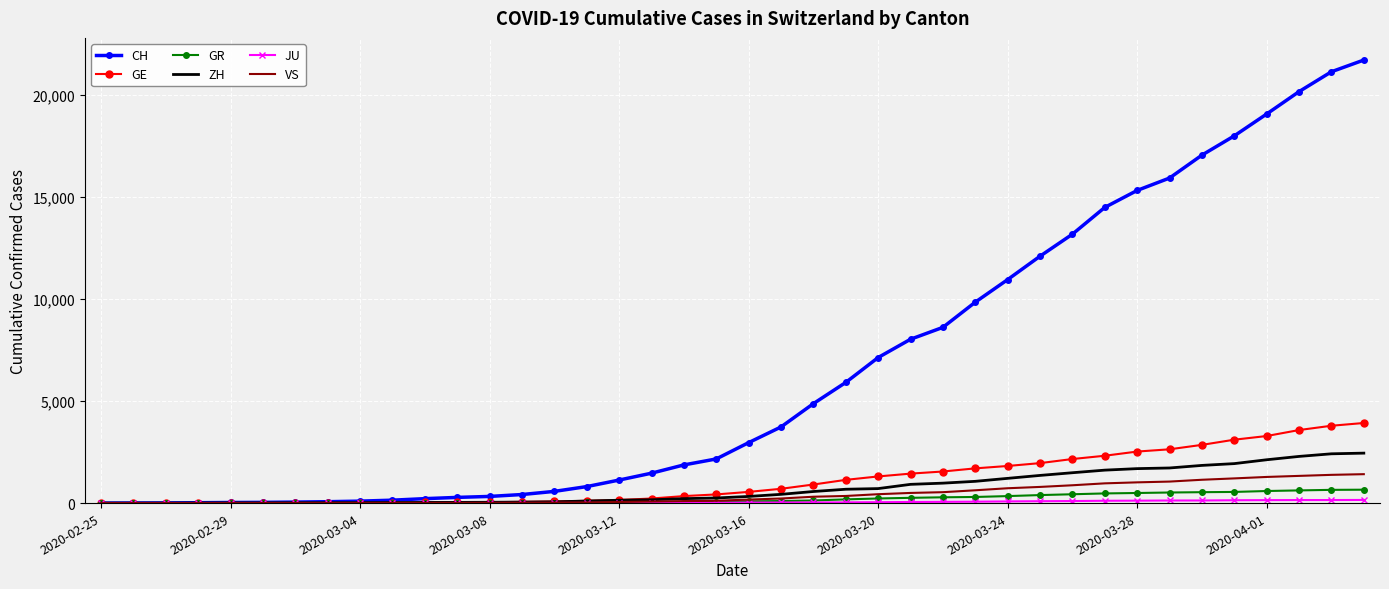

Which series has the largest total across all categories?

CH